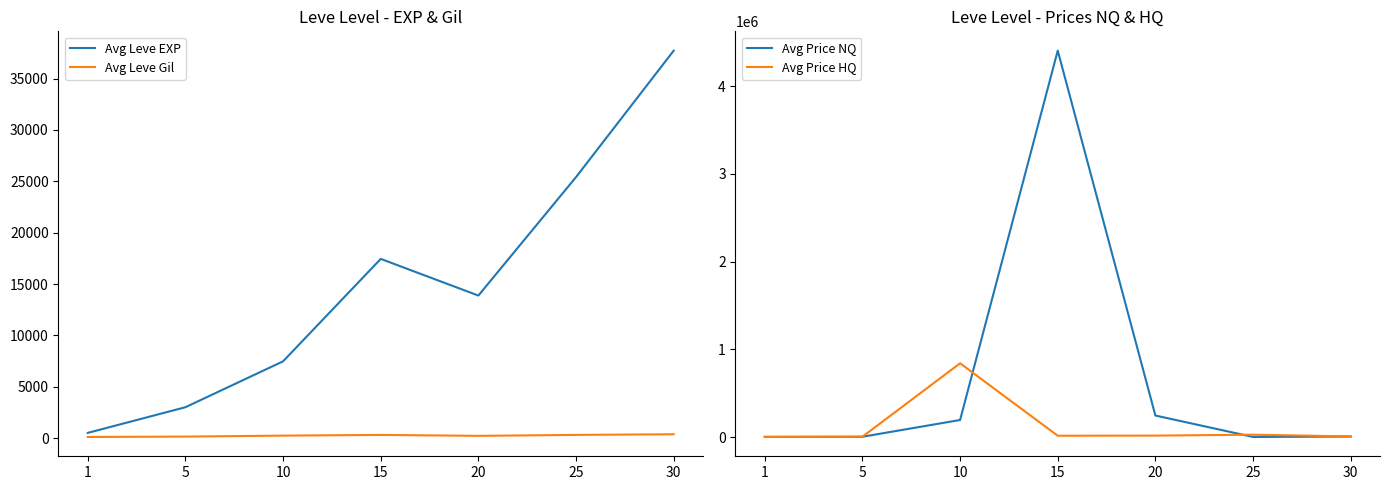

Which series changed the most between 1 and 20?

Avg Price NQ